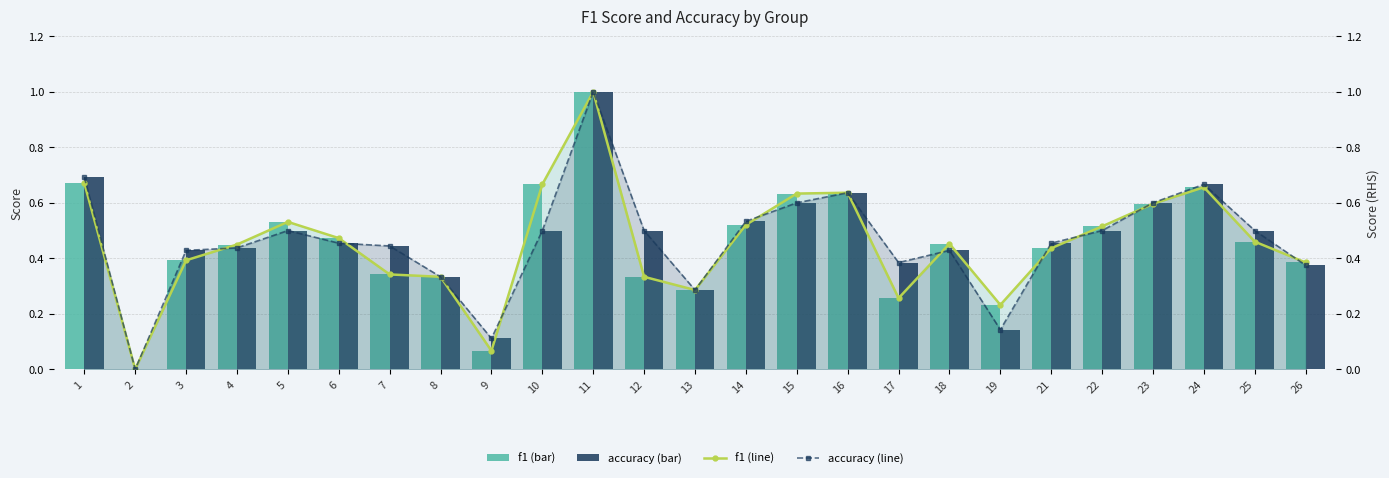

Reading left to right, extract all data points from this chart.

f1: 1=0.7	2=0.0	3=0.4	4=0.4	5=0.5	6=0.5	7=0.3	8=0.3	9=0.1	10=0.7	11=1.0	12=0.3	13=0.3	14=0.5	15=0.6	16=0.6	17=0.3	18=0.5	19=0.2	21=0.4	22=0.5	23=0.6	24=0.7	25=0.5	26=0.4
accuracy: 1=0.7	2=0.0	3=0.4	4=0.4	5=0.5	6=0.5	7=0.4	8=0.3	9=0.1	10=0.5	11=1.0	12=0.5	13=0.3	14=0.5	15=0.6	16=0.6	17=0.4	18=0.4	19=0.1	21=0.5	22=0.5	23=0.6	24=0.7	25=0.5	26=0.4
f1 (line): 1=0.7	2=0.0	3=0.4	4=0.4	5=0.5	6=0.5	7=0.3	8=0.3	9=0.1	10=0.7	11=1.0	12=0.3	13=0.3	14=0.5	15=0.6	16=0.6	17=0.3	18=0.5	19=0.2	21=0.4	22=0.5	23=0.6	24=0.7	25=0.5	26=0.4
accuracy (line): 1=0.7	2=0.0	3=0.4	4=0.4	5=0.5	6=0.5	7=0.4	8=0.3	9=0.1	10=0.5	11=1.0	12=0.5	13=0.3	14=0.5	15=0.6	16=0.6	17=0.4	18=0.4	19=0.1	21=0.5	22=0.5	23=0.6	24=0.7	25=0.5	26=0.4